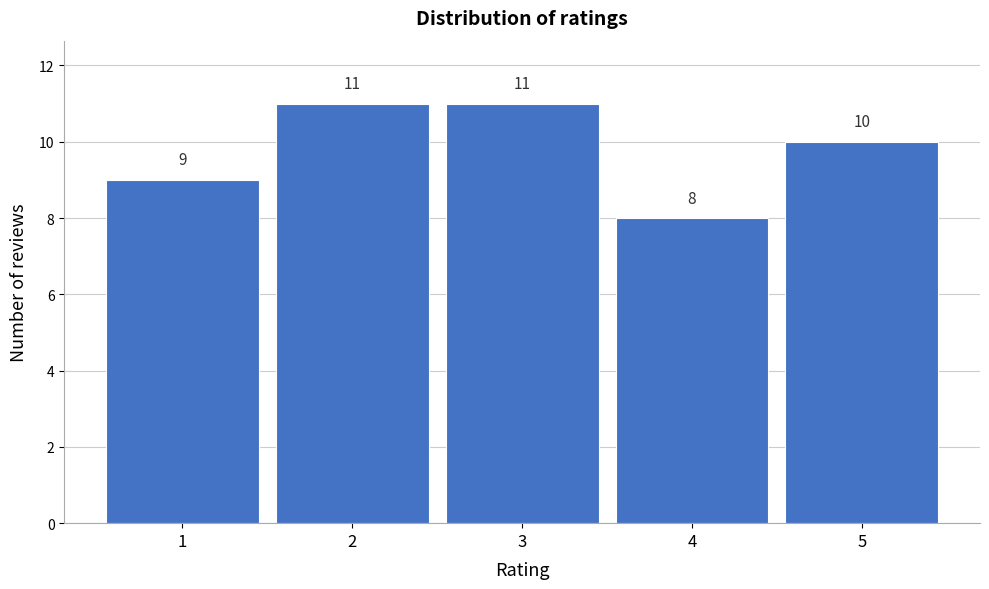

Reading left to right, what are all the values shown in this chart?

1=9	2=11	3=11	4=8	5=10